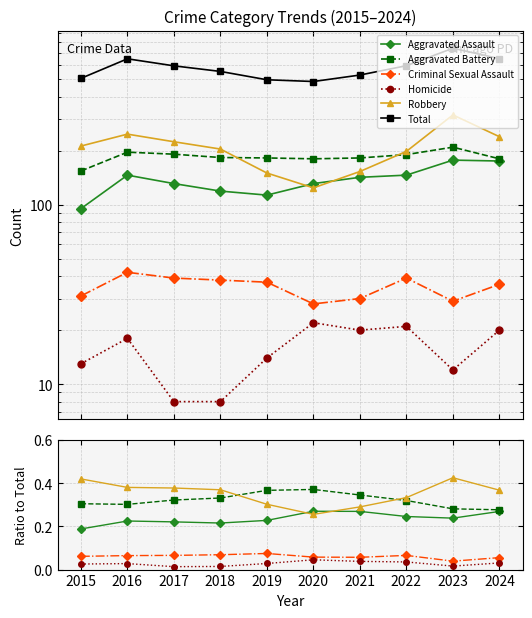

What value does the Aggravated Assault series have at 2016?

0.2